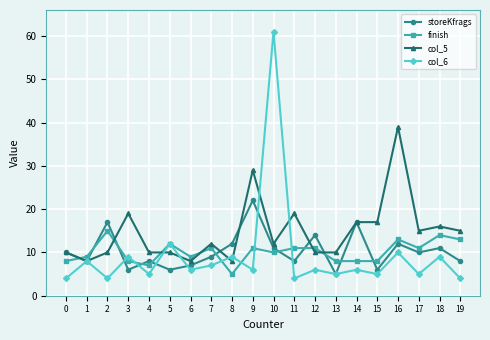

What is the approximate value of finish at 3?

8